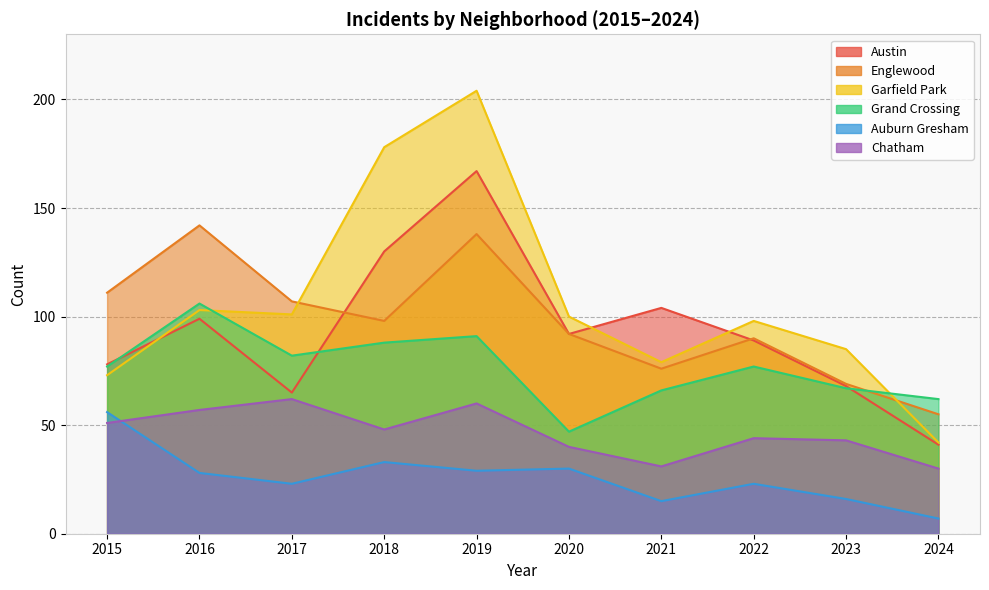

At which category is the sum across all series the highest?

2019